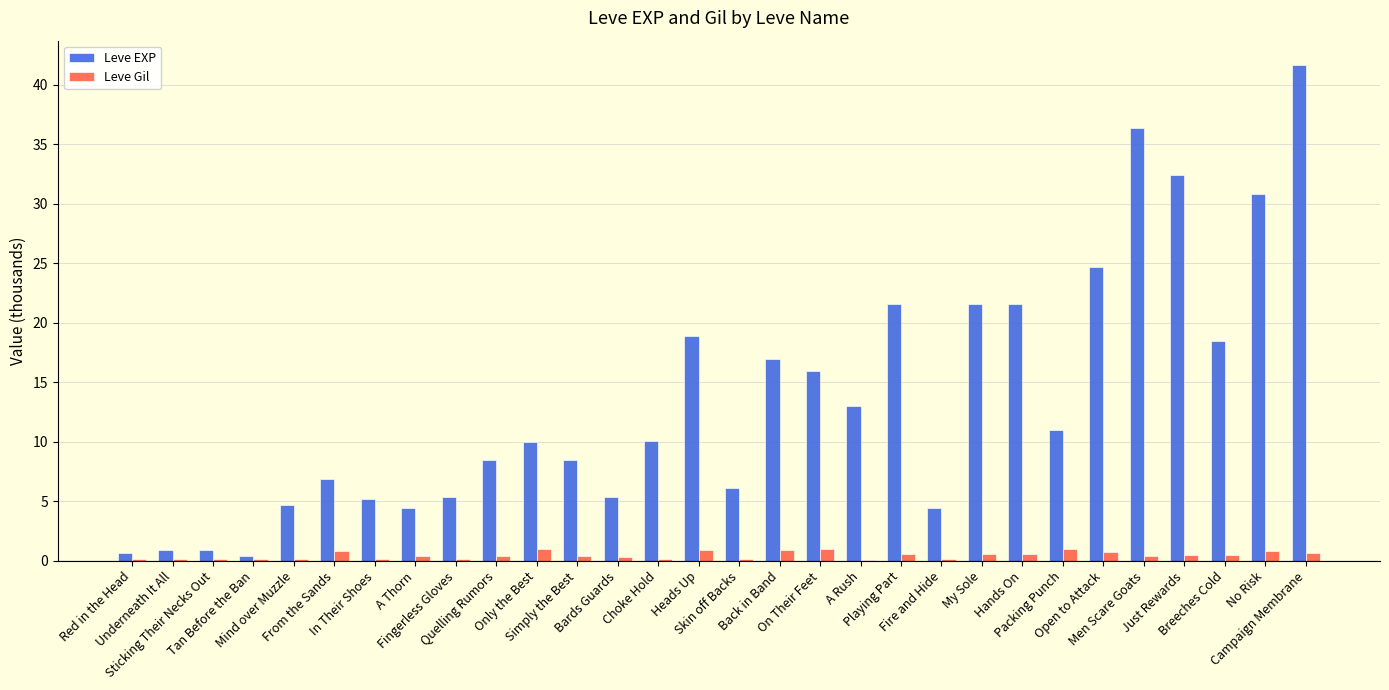

Which series has the largest total across all categories?

Leve EXP